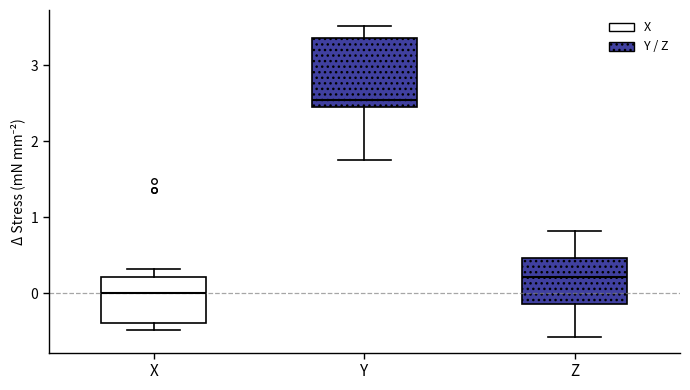

Which box has the lowest median line?

X